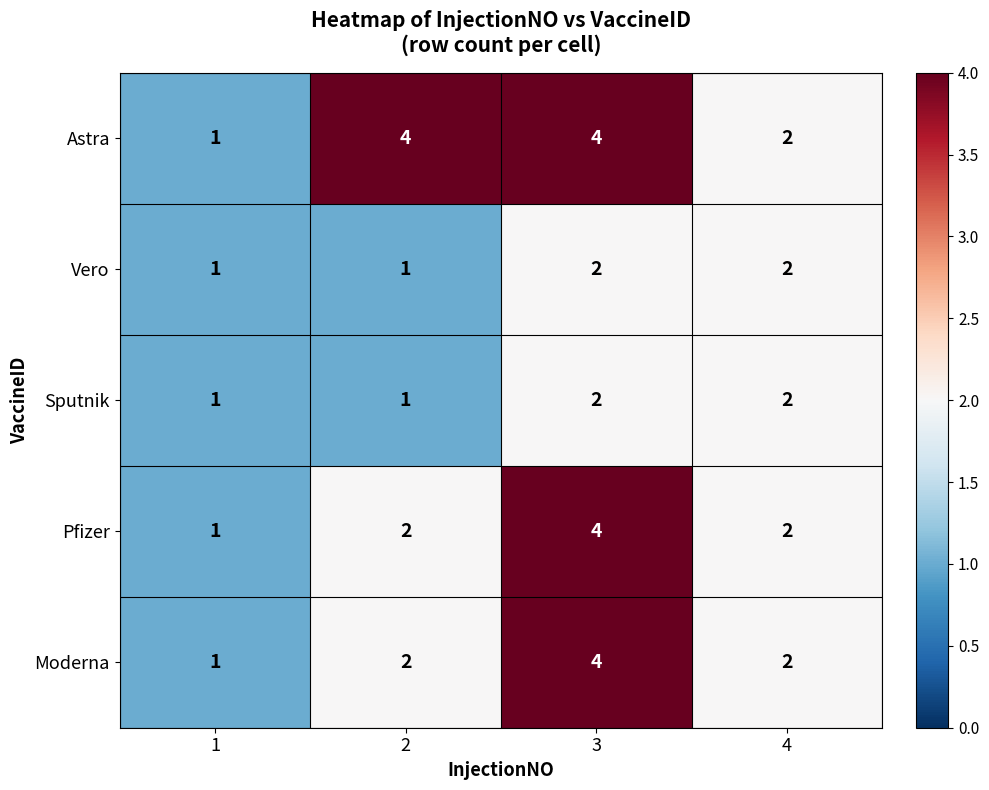

What is the difference between the maximum and minimum values in the Astra series?

3